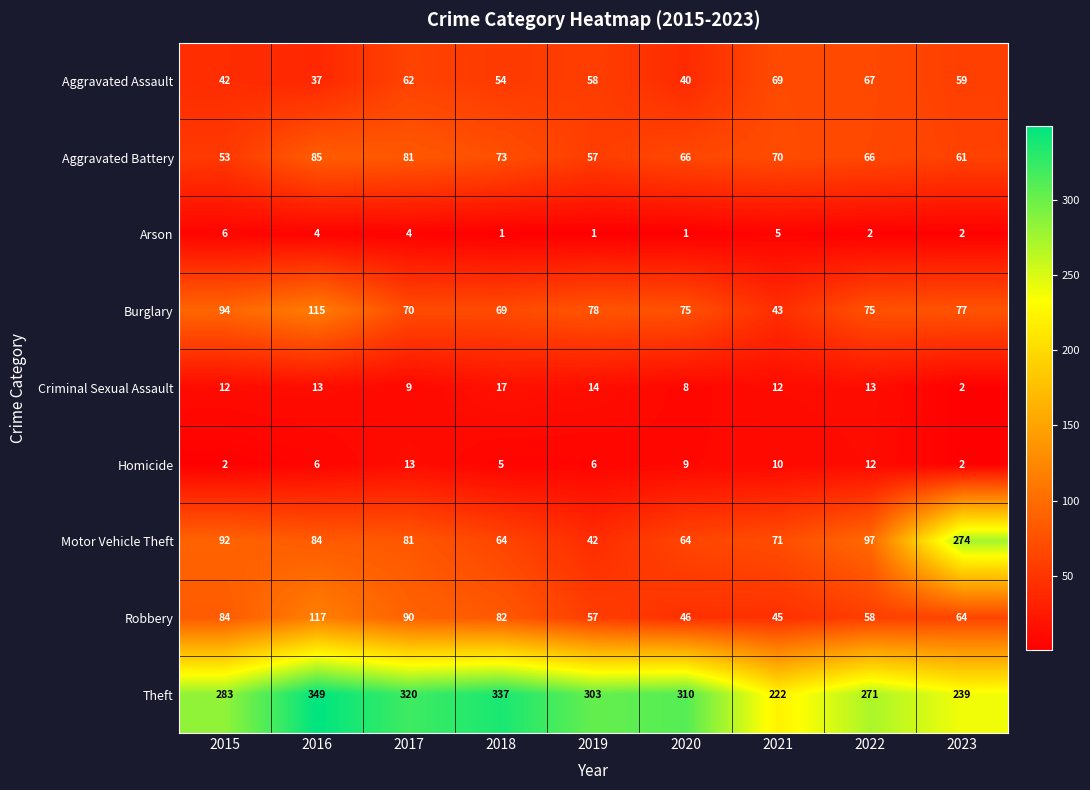

At which category is the sum across all series the highest?

2016